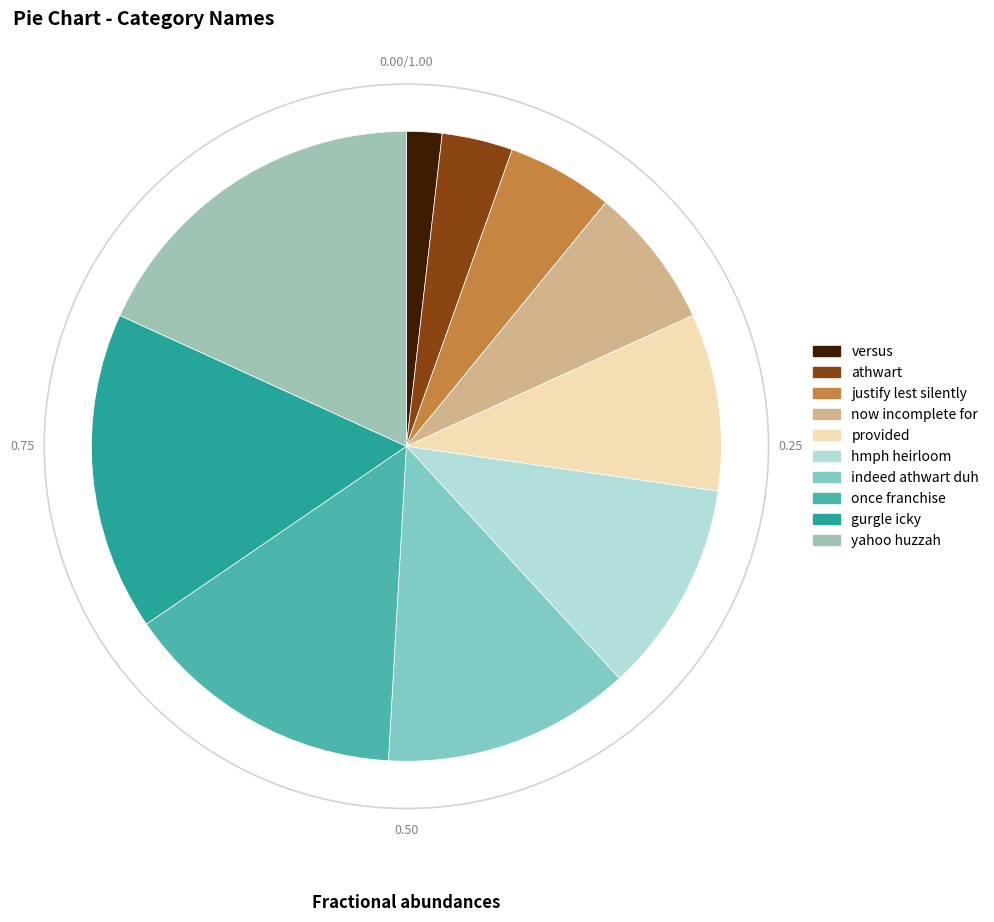

What percentage is the hmph heirloom slice, to the nearest percent?

11%